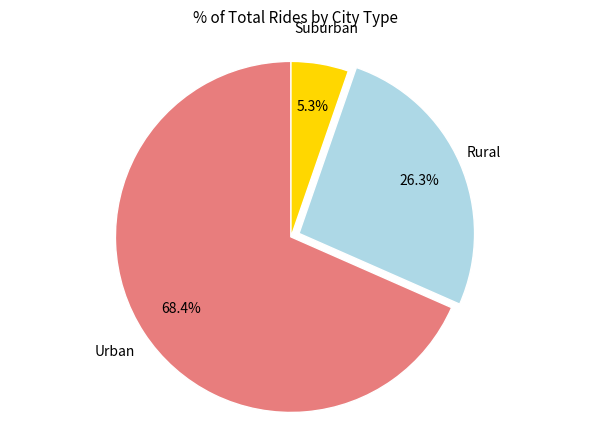

Is there a majority slice in this chart?

Yes